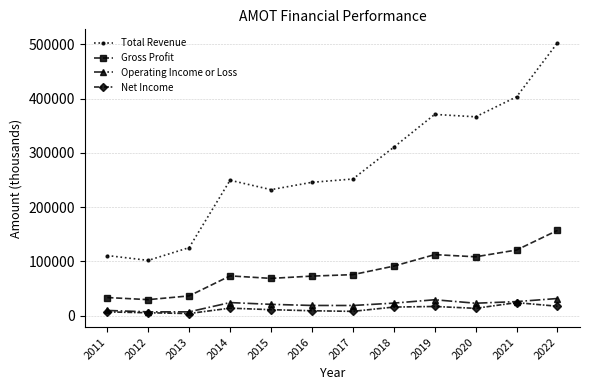

At which category is the sum across all series the highest?

2022